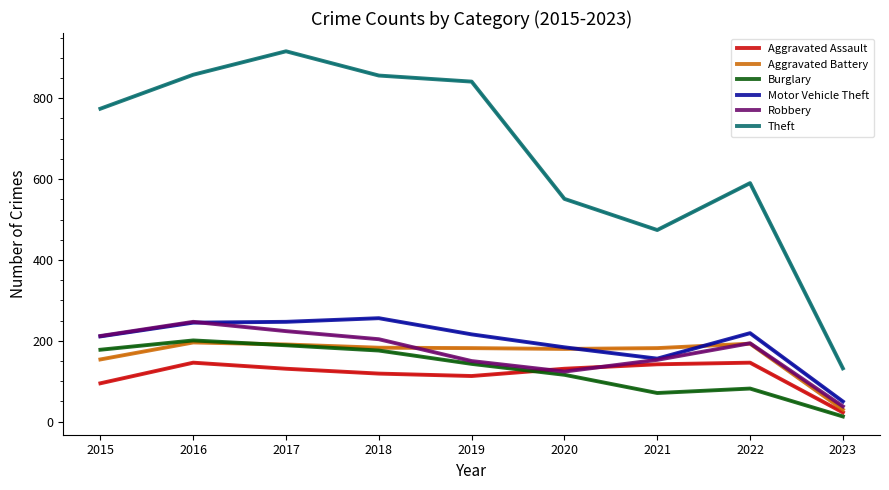

What is the difference between the maximum and minimum values in the Theft series?

784